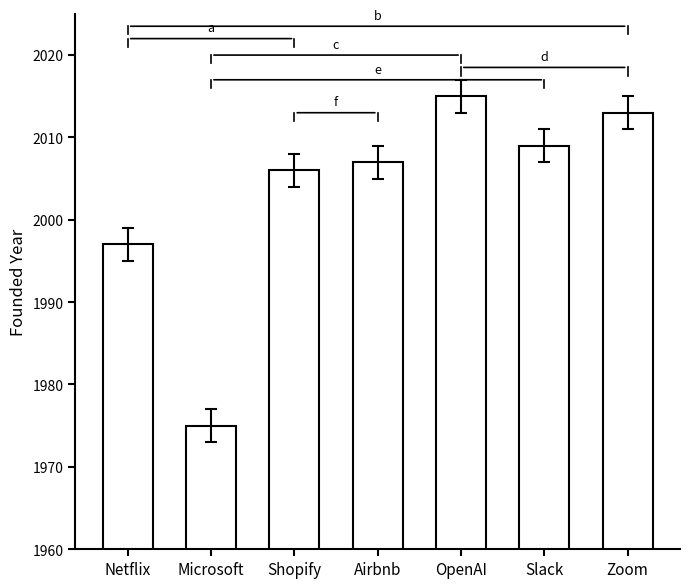

Is it true that the value at Slack is 2009?

True